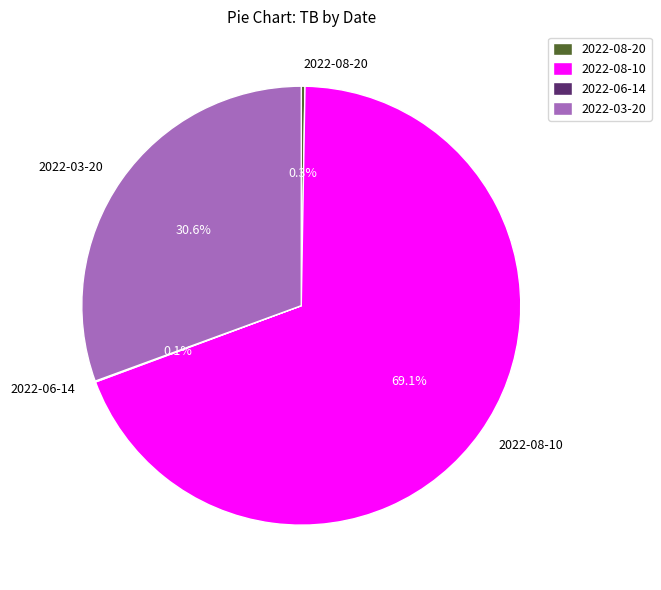

Which has a higher value, 2022-08-10 or 2022-03-20?

2022-08-10